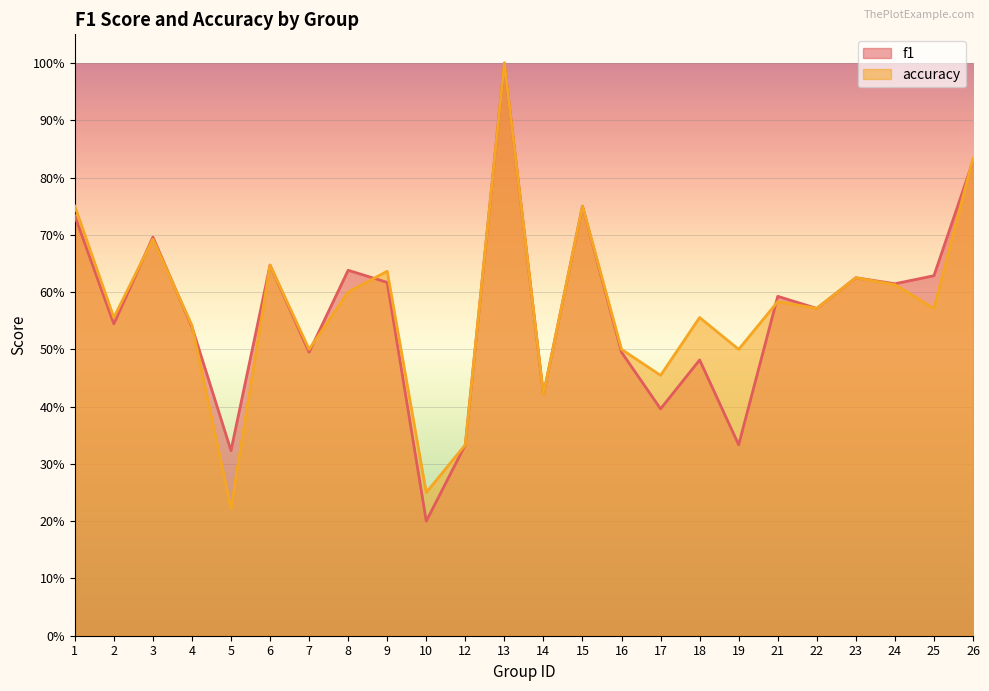

Rank the series by their maximum value, from highest to lowest.

f1, accuracy